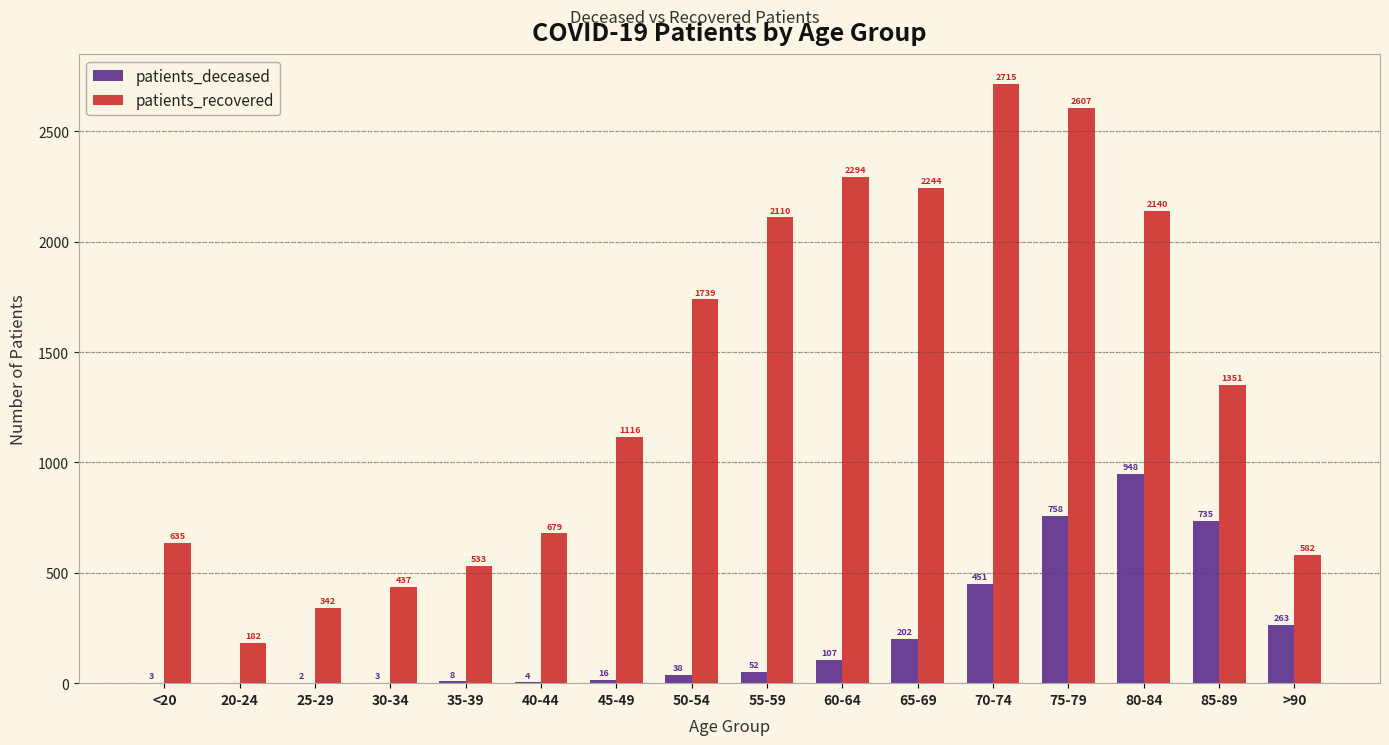

What is the sum of all patients_recovered values?

21706